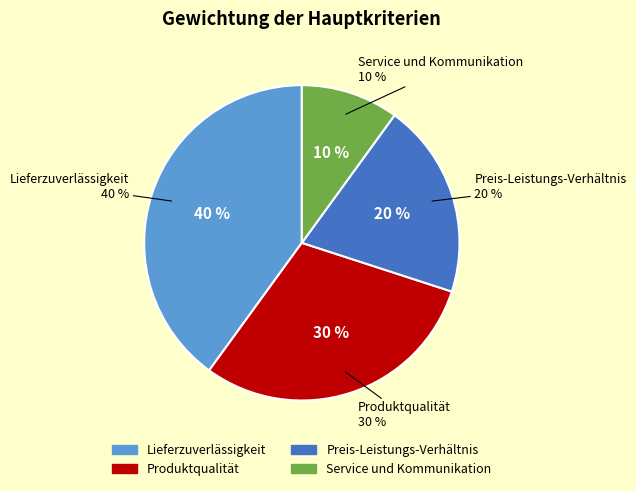

To the nearest percent, what percentage of the pie is Preis-Leistungs-Verhältnis?

20%